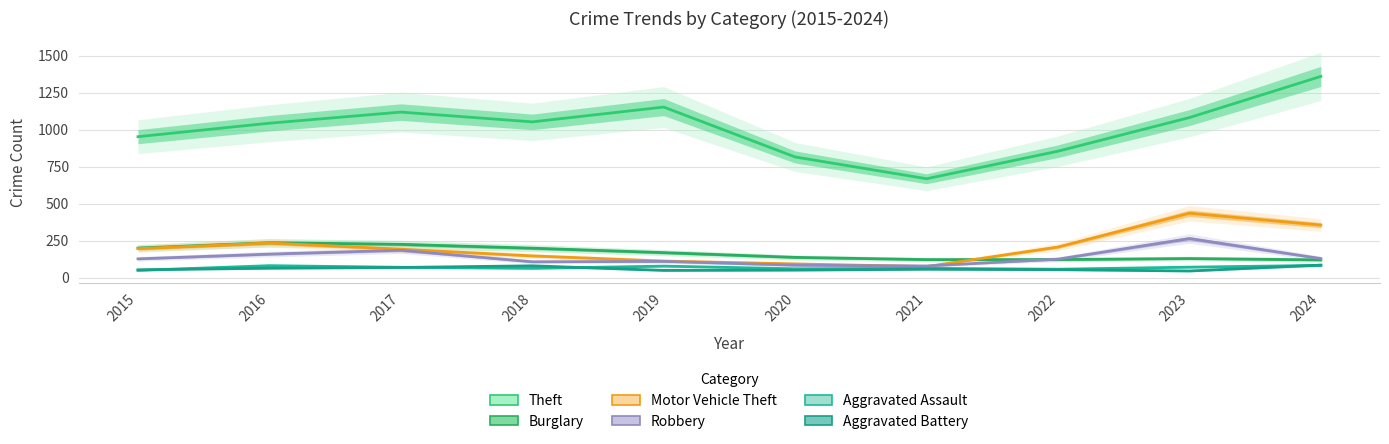

Which series changed the most between 2015 and 2016?

Theft